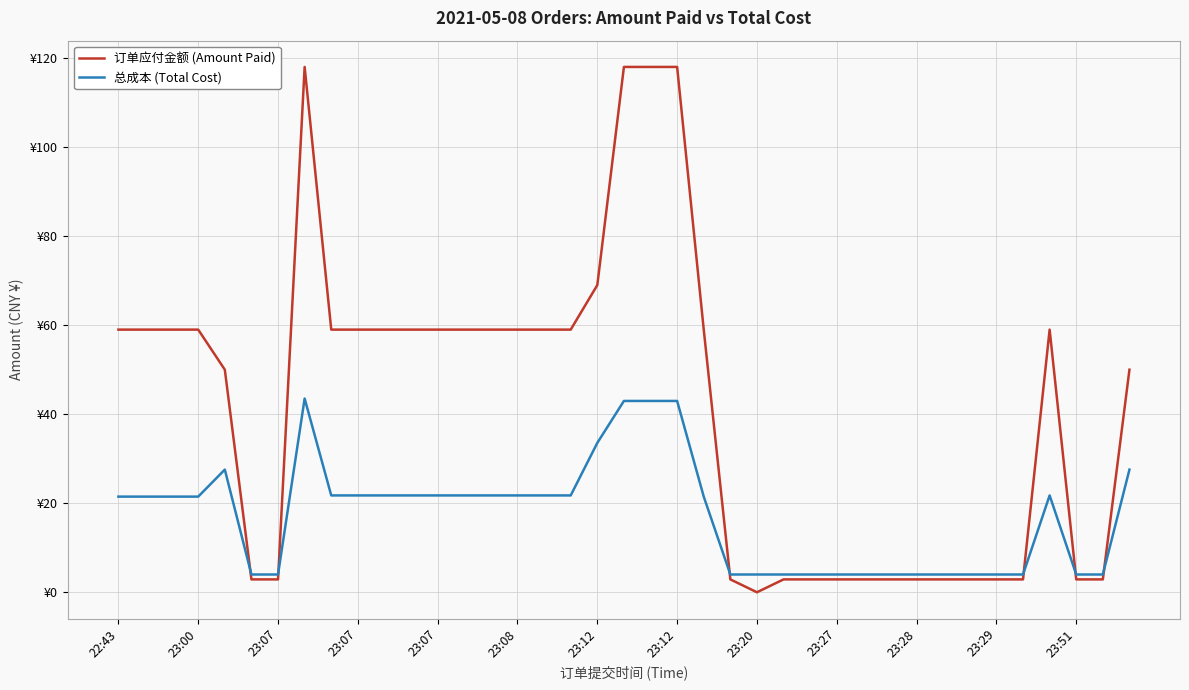

What is the highest value of the 订单应付金额 (Amount Paid) series?

118.0